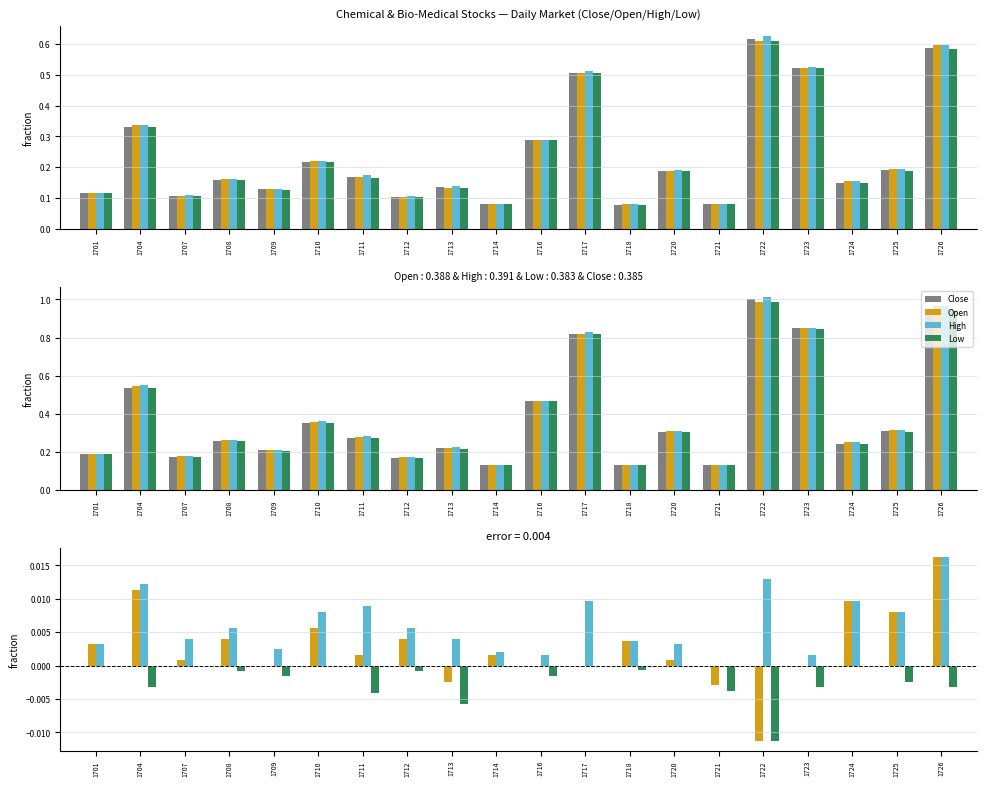

Read the Close value at 1704.

0.5